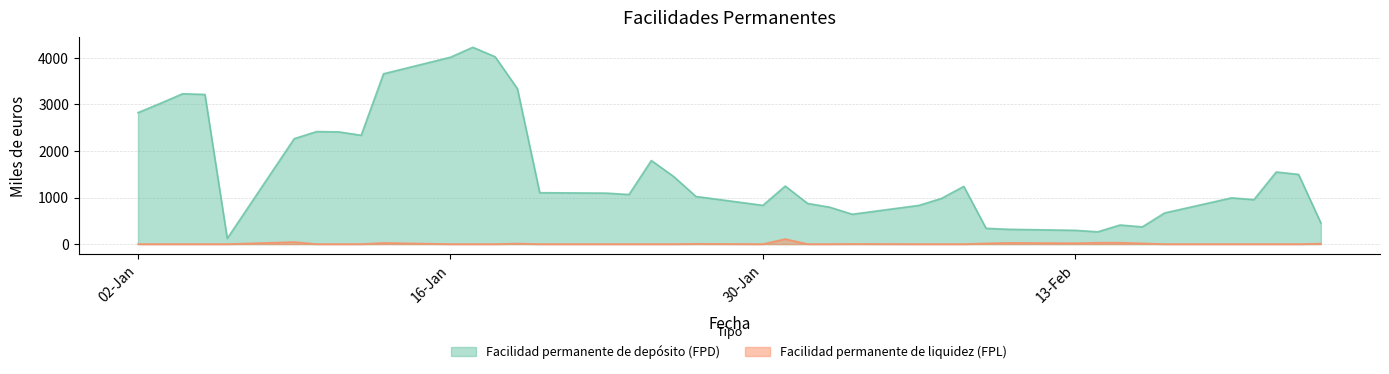

At which category is the sum across all series the highest?

17-01-2012